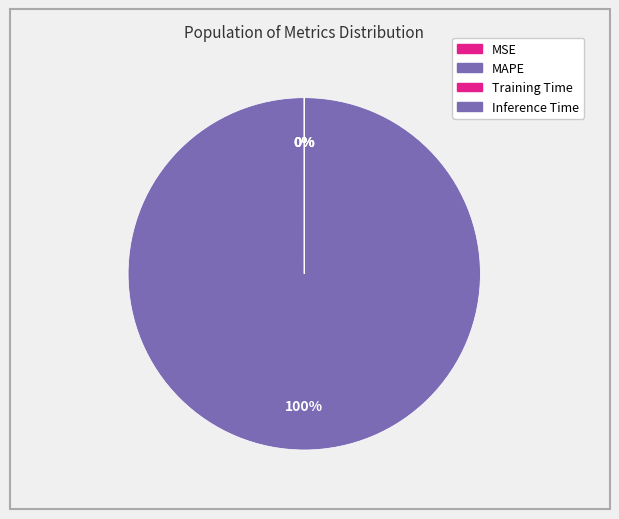

Which category has the biggest portion of the pie?

MAPE